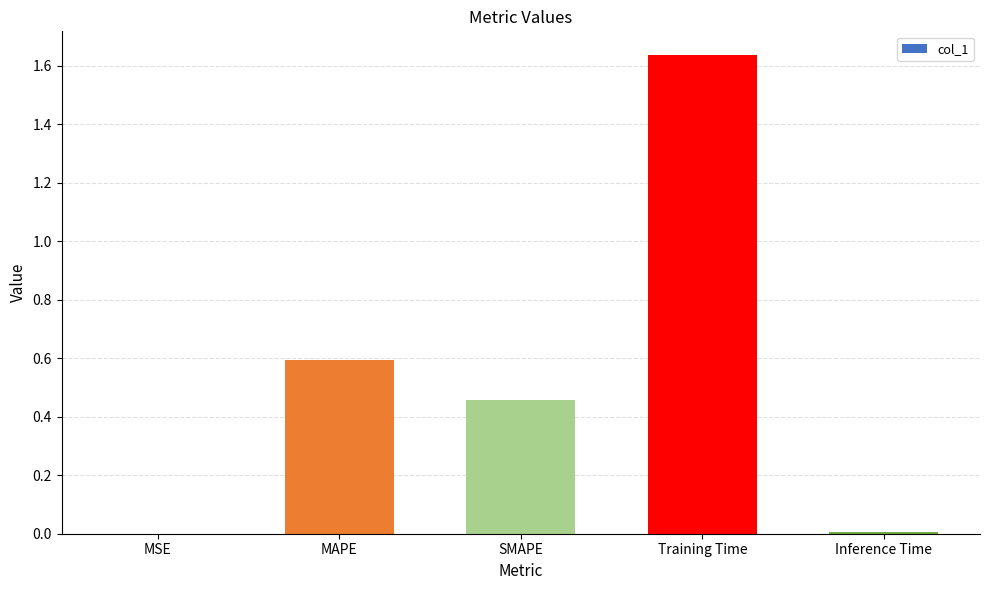

Is it true that the value at MAPE is 0.2?

False